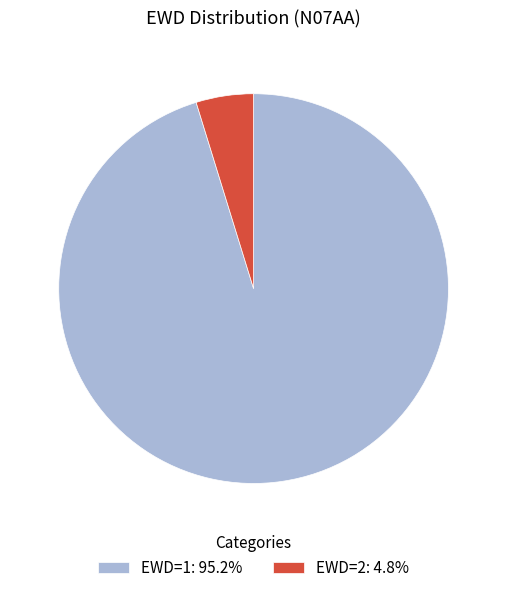

Count the number of slices in the pie.

2